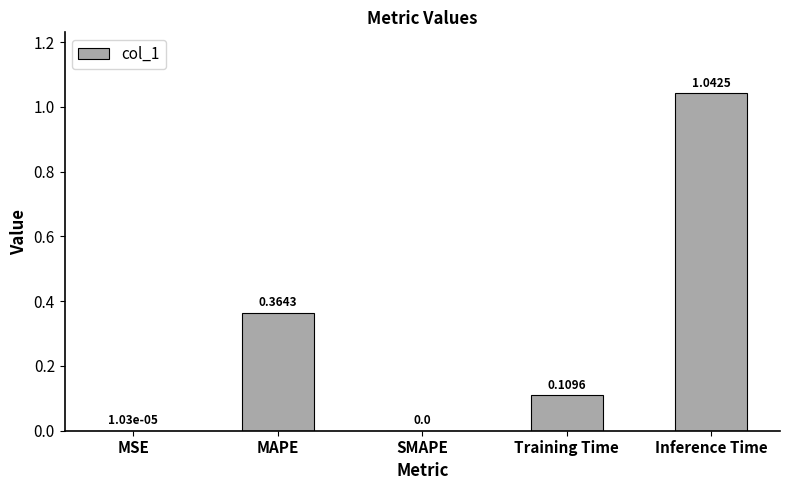

Are the bars grouped side by side (vs. stacked)?

No